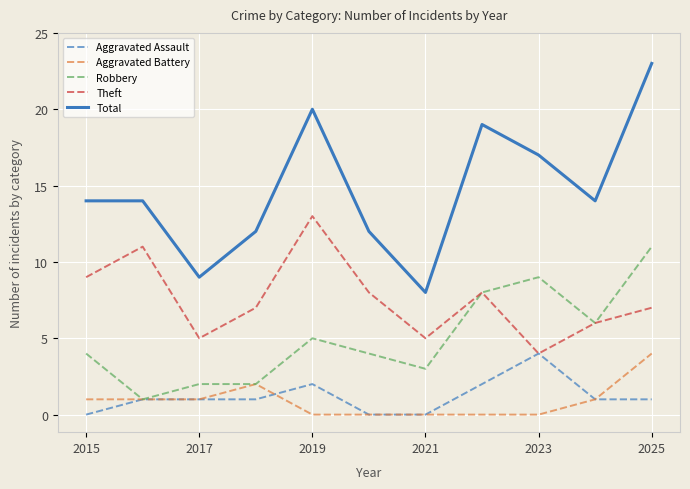

True or false: Total and Aggravated Battery intersect in this chart.

False